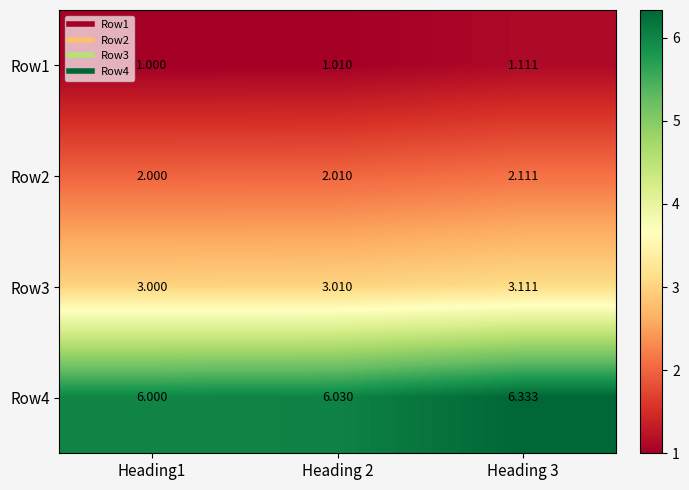

Is the value of Row2 at Heading 2 greater than the value of Row4 at Heading 3?

No